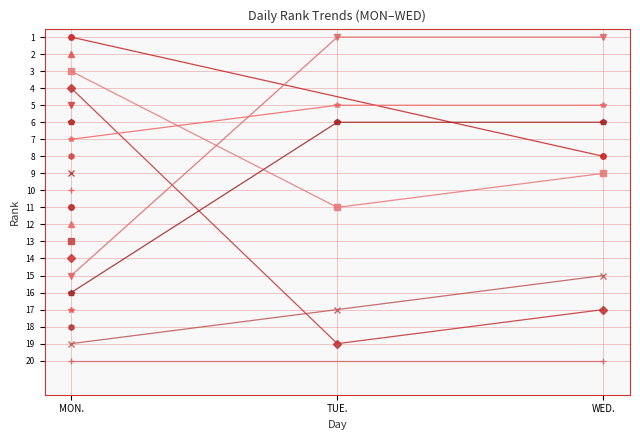

What is the minimum value for WED. Rank?

1